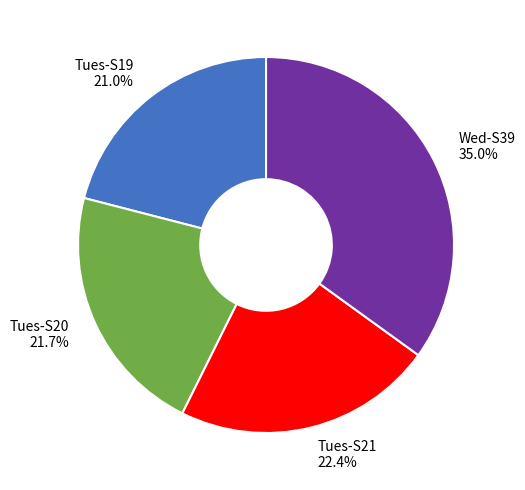

What is the largest slice in the pie chart?

Wed-S39